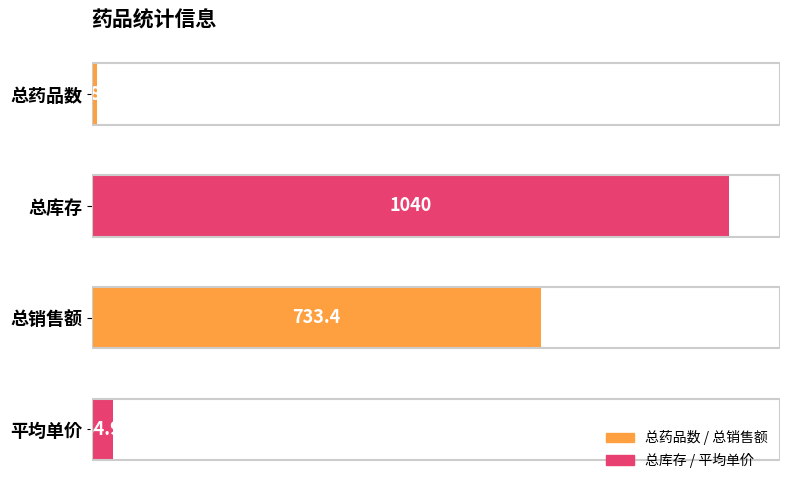

What is the label of the 4th bar from the top?

平均单价